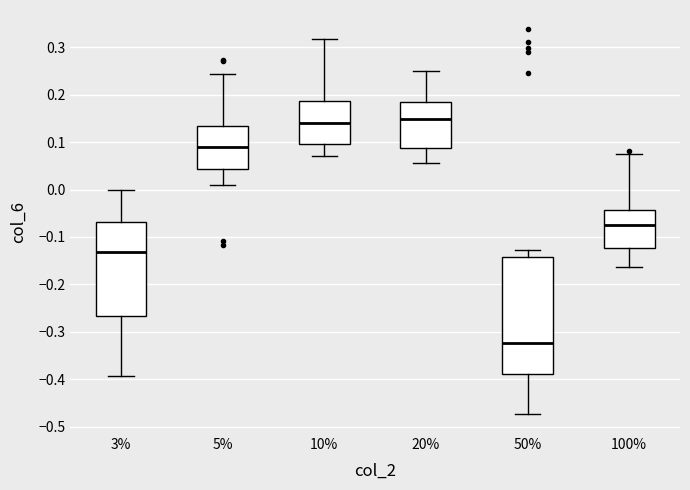

Reading left to right, read every box against the y-axis: the position of its median line, the range the box covers, and the ends of its whiskers. The values are not printed on the chart, so give them approximately, as read against the axis.

3%: median -0.13, box -0.27 to -0.07, whiskers -0.39 to 0.00
5%: median 0.09, box 0.04 to 0.13, whiskers 0.01 to 0.24
10%: median 0.14, box 0.10 to 0.19, whiskers 0.07 to 0.32
20%: median 0.15, box 0.09 to 0.18, whiskers 0.06 to 0.25
50%: median -0.32, box -0.39 to -0.14, whiskers -0.47 to -0.13
100%: median -0.07, box -0.12 to -0.04, whiskers -0.16 to 0.07